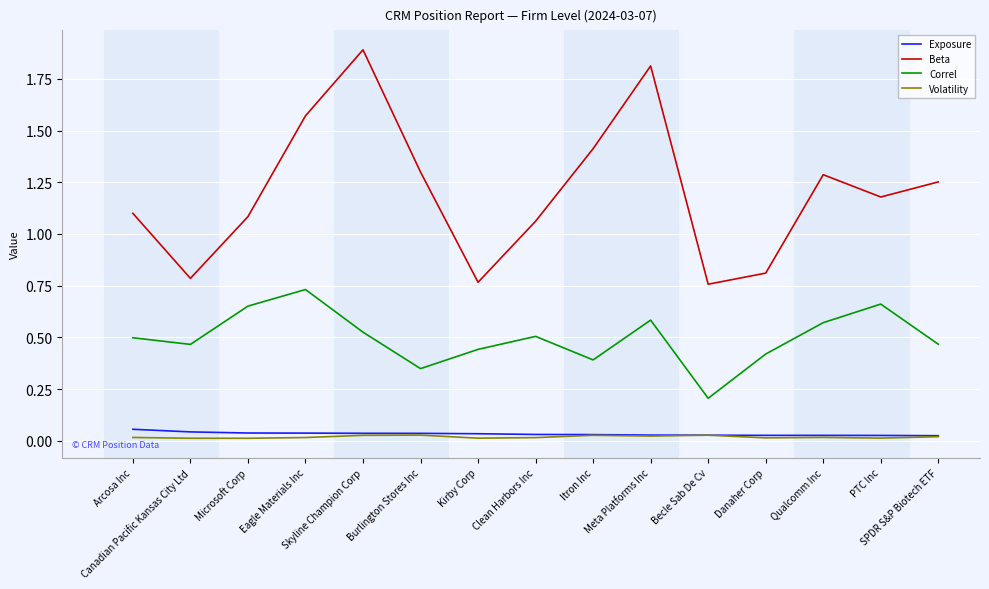

List the series in order of their peak value, lowest first.

Volatility, Exposure, Correl, Beta